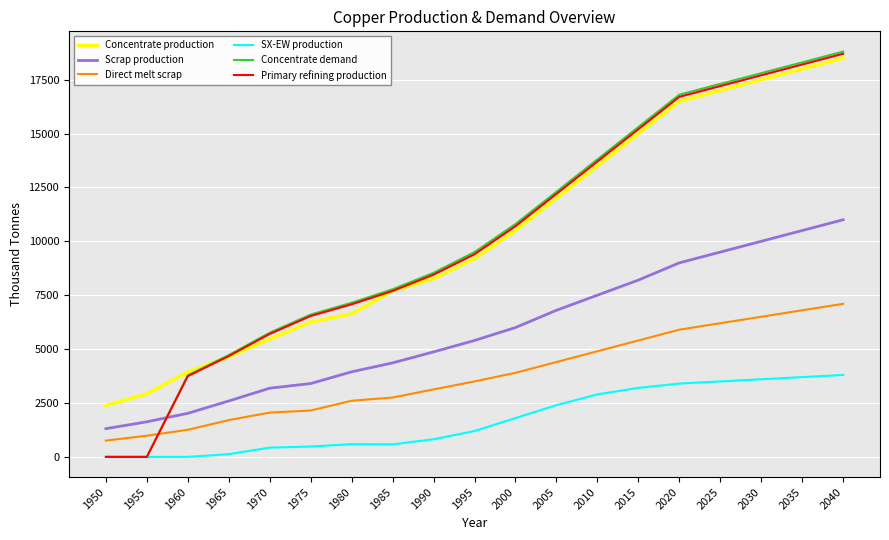

Which series changed the most between 1955 and 2035?

Concentrate demand